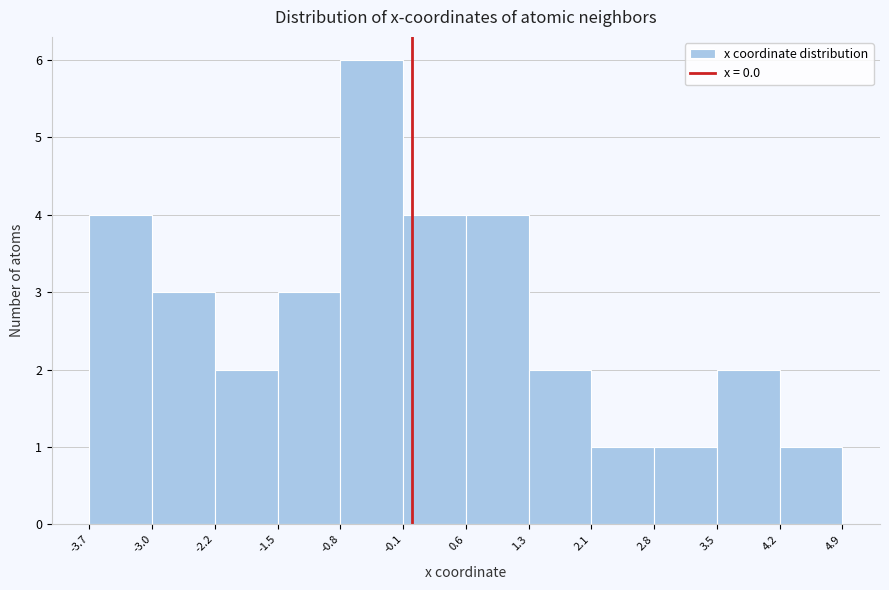

Reading left to right, transcribe this chart: for each bar, give the range it covers on the x-axis and its height. The values are not printed on the chart, so give them approximately, as read against the axis.

-3.7 to -3.0: 4
-3.0 to -2.2: 3
-2.2 to -1.5: 2
-1.5 to -0.8: 3
-0.8 to -0.1: 6
-0.1 to 0.6: 4
0.6 to 1.3: 4
1.3 to 2.1: 2
2.1 to 2.8: 1
2.8 to 3.5: 1
3.5 to 4.2: 2
4.2 to 4.9: 1